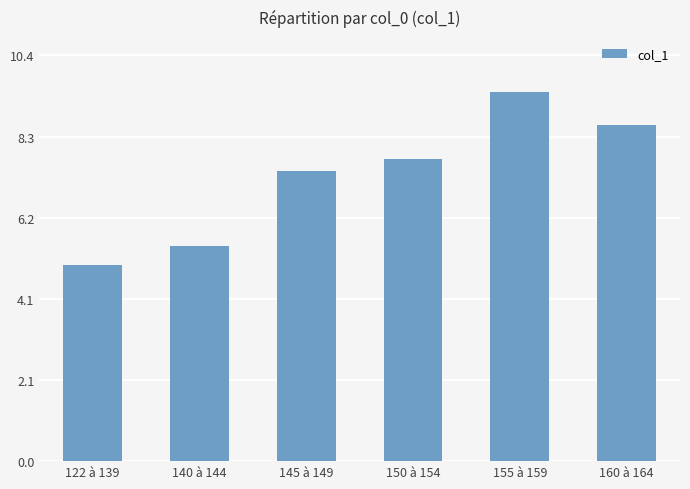

At which category does the chart reach its peak across all series?

155 à 159